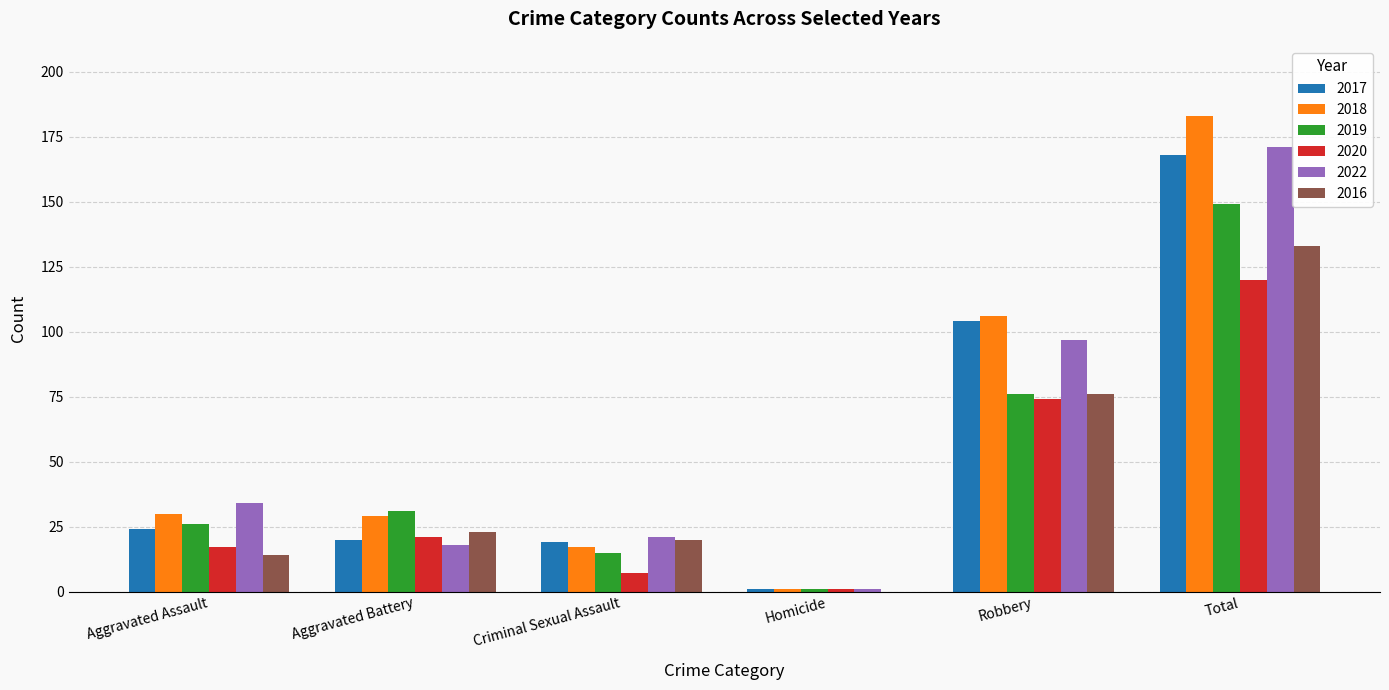

What is the sum of all 2018 values?

366